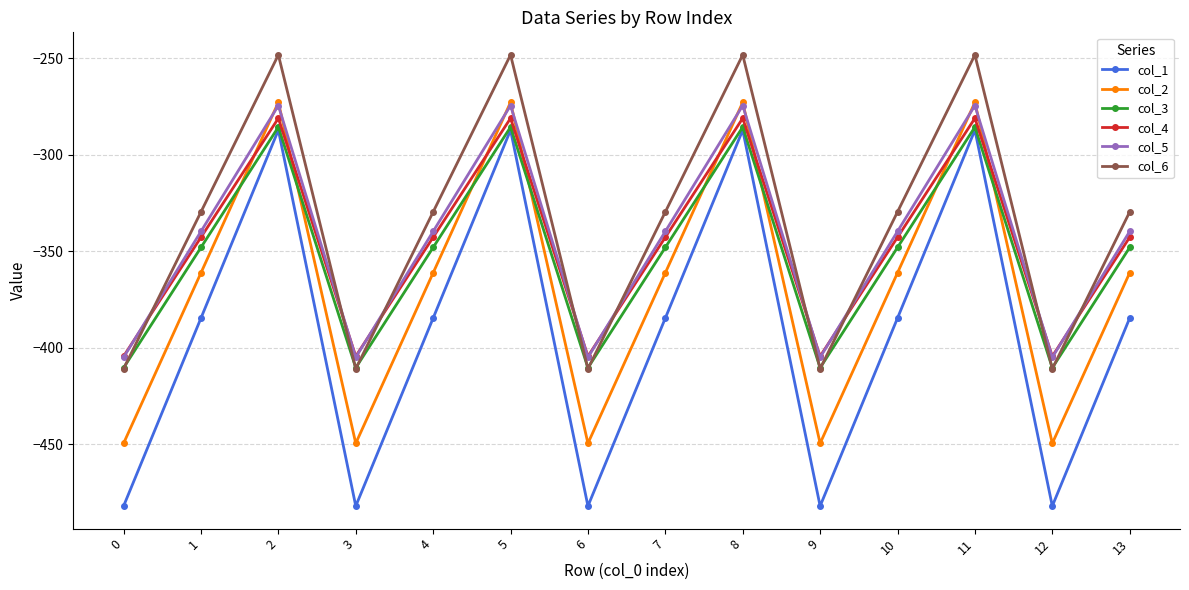

What is the value of the col_4 point at the 8th from the left?

-342.7